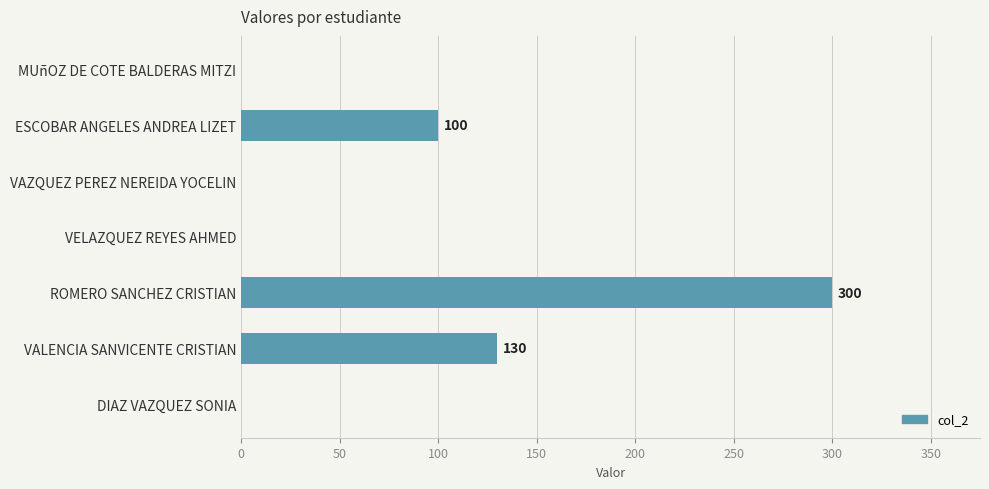

What is the sum of the values at ROMERO SANCHEZ CRISTIAN and VALENCIA SANVICENTE CRISTIAN?

430